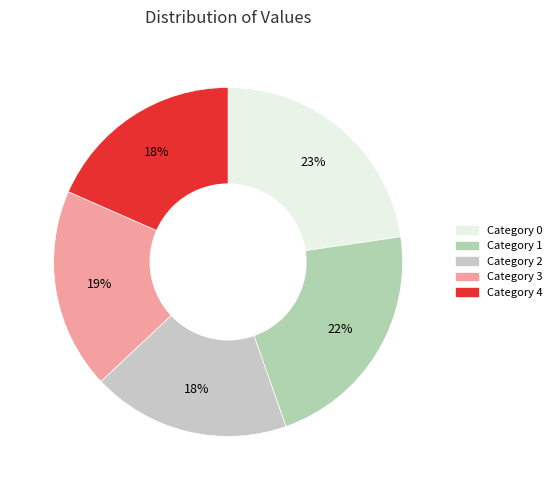

Which category has the smallest portion of the pie?

2